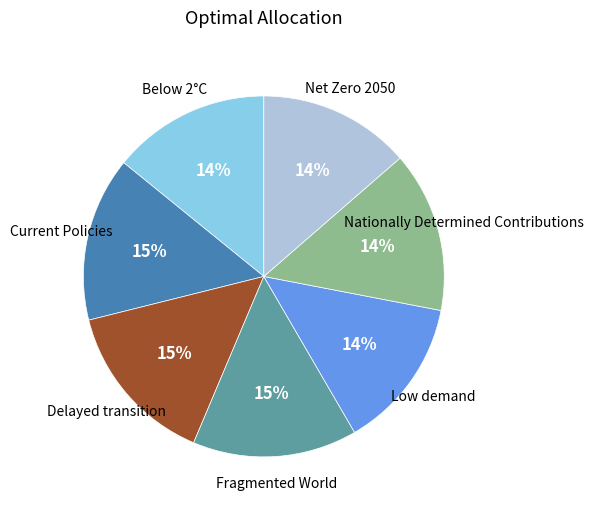

To the nearest percent, what is the difference between the largest and smallest slice percentages?

1%